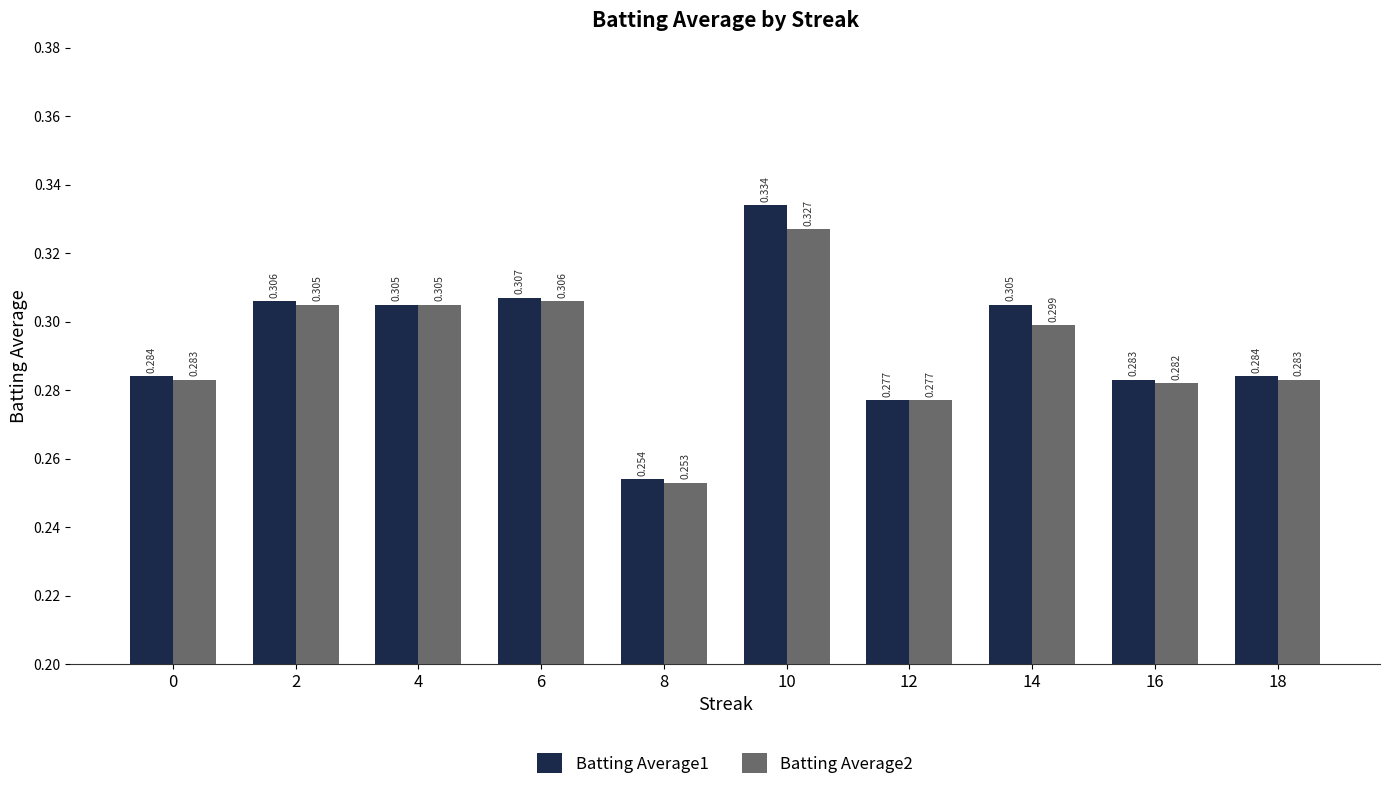

Is the value of Batting Average1 at 12 greater than the value of Batting Average2 at 10?

No